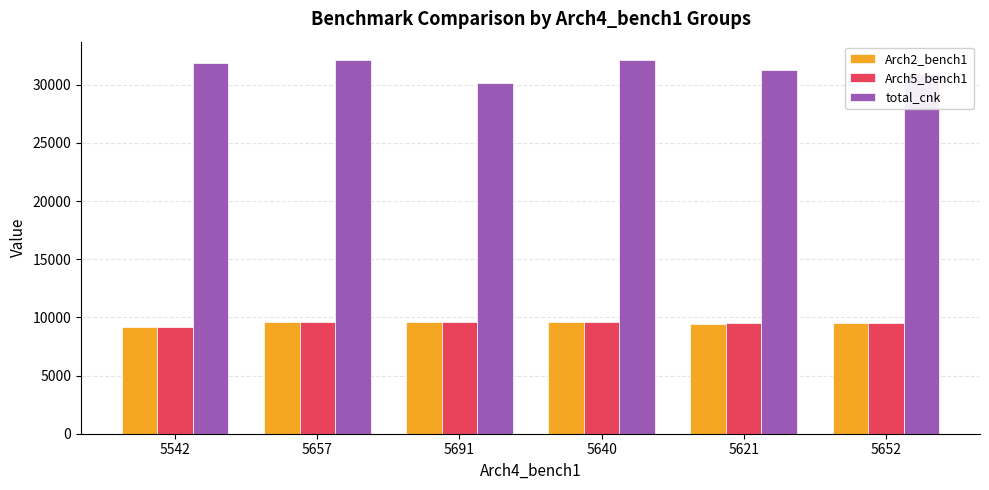

How many categories are shown in the chart?

6